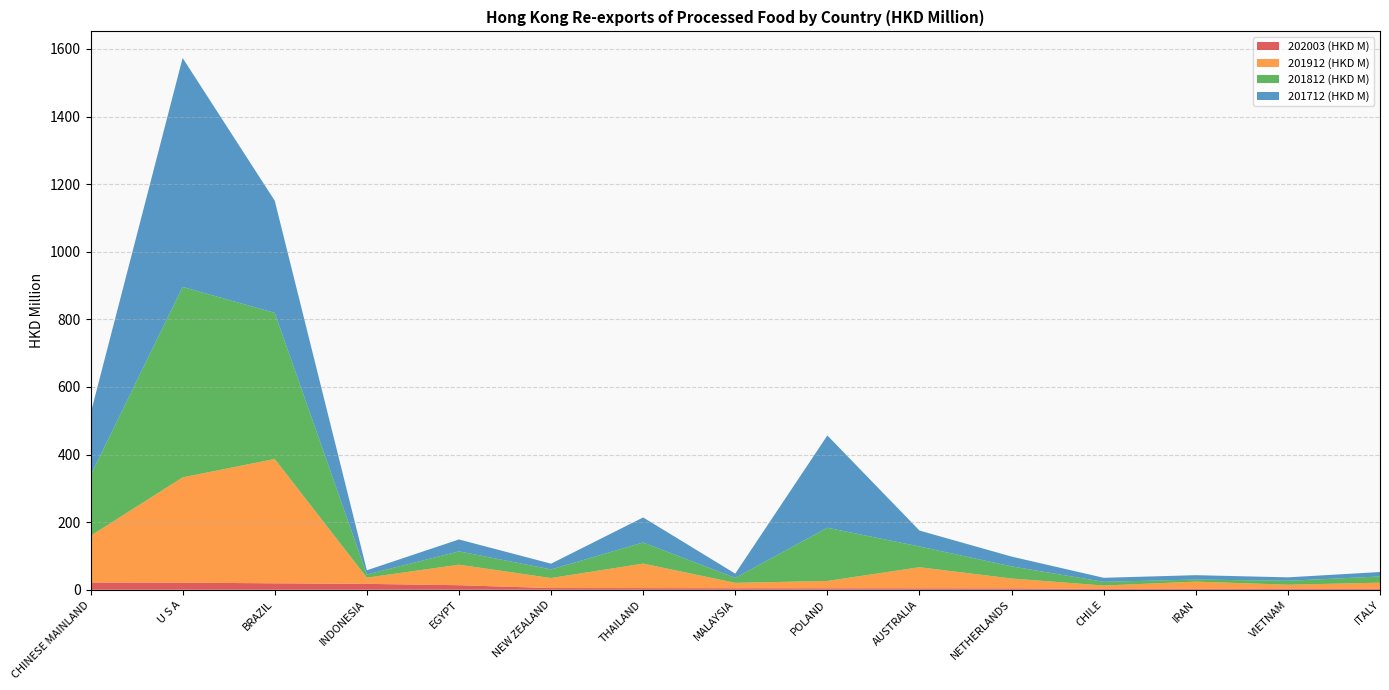

Reading left to right, list all the values displayed in this chart.

202003 (HKD M): 21.6	21.1	19.0	17.4	13.4	5.0	4.8	4.4	4.3	4.2	4.1	2.5	2.4	2.4	2.4
201912 (HKD M): 137.9	311.3	367.8	18.4	60.7	29.7	72.6	16.0	21.7	62.4	29.3	10.1	21.7	12.6	18.5
201812 (HKD M): 178.5	563.6	432.4	9.3	39.5	25.5	62.5	14.6	157.5	61.4	35.8	10.9	6.1	11.6	18.4
201712 (HKD M): 182.7	677.3	331.8	12.6	35.2	16.9	74.1	12.7	273.0	47.1	29.0	12.0	13.0	10.1	13.2